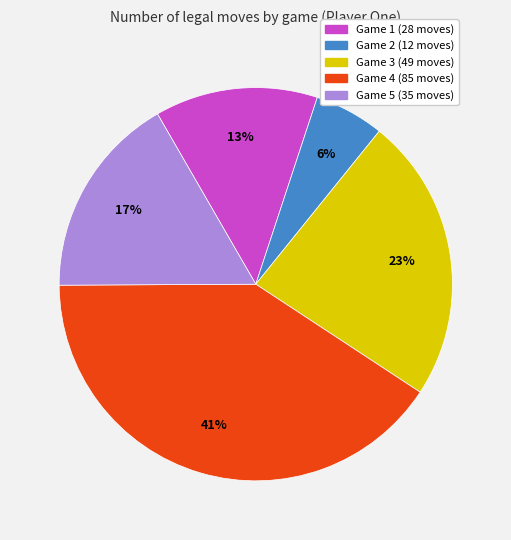

What is the ratio of the value at Game 1 (28 moves) to the value at Game 4 (85 moves)?

0.3